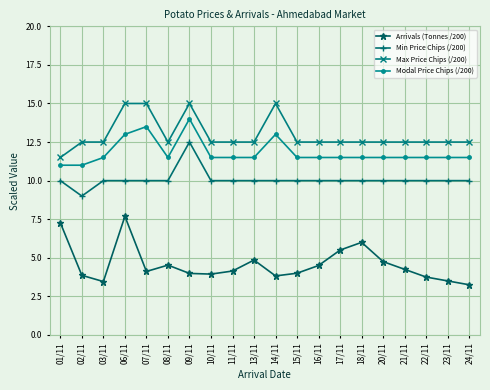

What is the spread (max minus min) of values at 11/11?

8.4